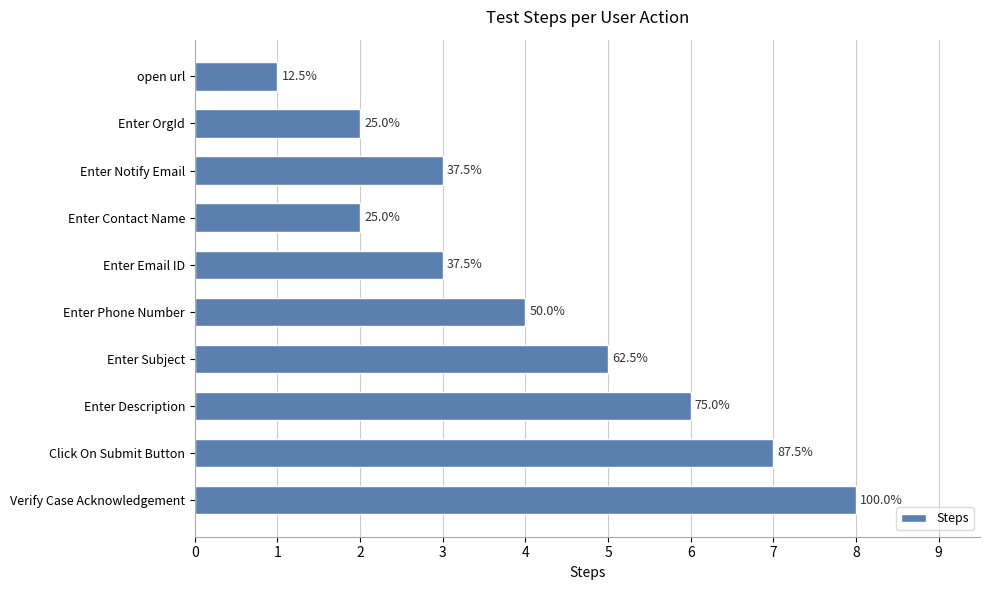

What is the minimum value shown in the chart?

1